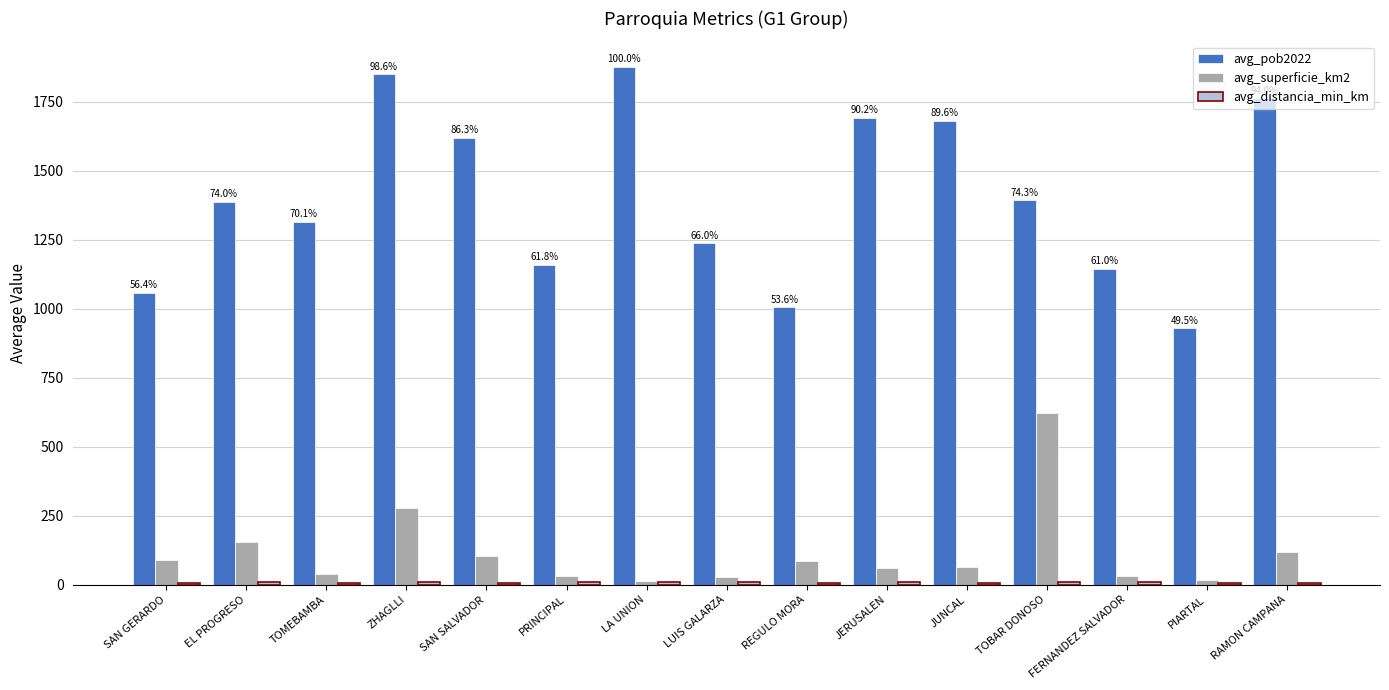

Is it true that avg_pob2022 equals 2106.3 at LUIS GALARZA?

False